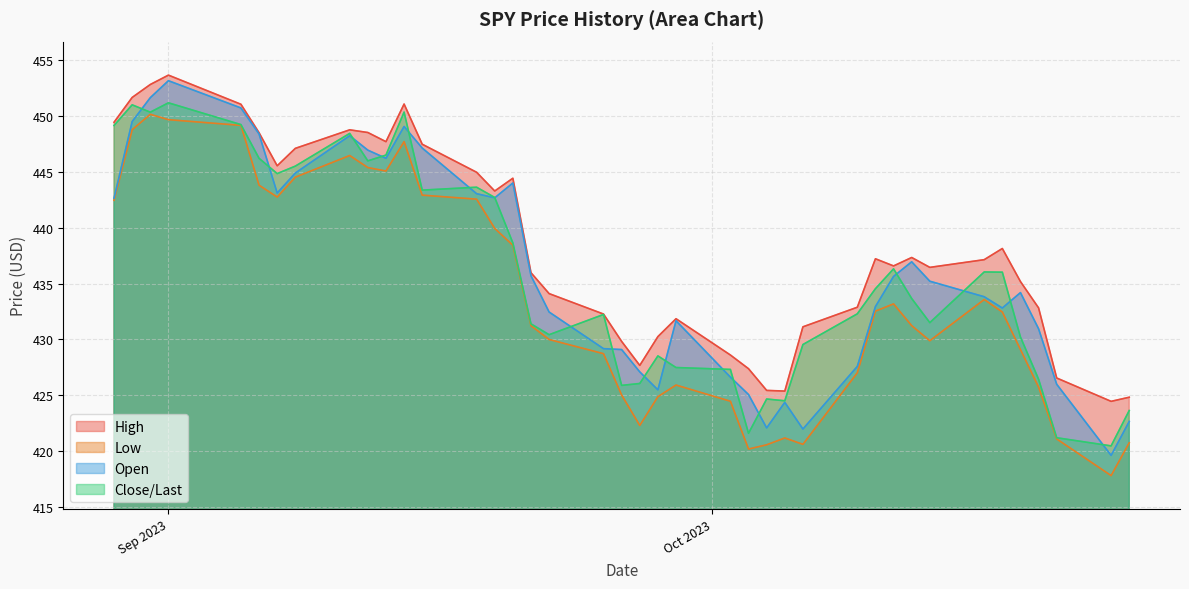

Reading left to right, transcribe all the data shown in this chart.

High: 10/24/2023=424.8	10/23/2023=424.4	10/20/2023=426.5	10/19/2023=432.8	10/18/2023=435.2	10/17/2023=438.1	10/16/2023=437.1	10/13/2023=436.4	10/12/2023=437.3	10/11/2023=436.6	10/10/2023=437.2	10/09/2023=432.9	10/06/2023=431.1	10/05/2023=425.4	10/04/2023=425.4	10/03/2023=427.4	10/02/2023=428.6	09/29/2023=431.9	09/28/2023=430.2	09/27/2023=427.7	09/26/2023=429.8	09/25/2023=432.3	09/22/2023=434.1	09/21/2023=436.0	09/20/2023=444.4	09/19/2023=443.3	09/18/2023=445.0	09/15/2023=447.5	09/14/2023=451.1	09/13/2023=447.7	09/12/2023=448.5	09/11/2023=448.8	09/08/2023=447.1	09/07/2023=445.6	09/06/2023=448.5	09/05/2023=451.1	09/01/2023=453.7	08/31/2023=452.8	08/30/2023=451.7	08/29/2023=449.4
Low: 10/24/2023=420.7	10/23/2023=417.8	10/20/2023=421.1	10/19/2023=425.7	10/18/2023=429.1	10/17/2023=432.4	10/16/2023=433.6	10/13/2023=429.9	10/12/2023=431.2	10/11/2023=433.2	10/10/2023=432.5	10/09/2023=427.0	10/06/2023=420.6	10/05/2023=421.2	10/04/2023=420.6	10/03/2023=420.2	10/02/2023=424.5	09/29/2023=425.9	09/28/2023=424.9	09/27/2023=422.3	09/26/2023=425.0	09/25/2023=428.7	09/22/2023=430.0	09/21/2023=431.2	09/20/2023=438.4	09/19/2023=439.9	09/18/2023=442.6	09/15/2023=442.9	09/14/2023=447.7	09/13/2023=445.1	09/12/2023=445.4	09/11/2023=446.5	09/08/2023=444.5	09/07/2023=442.8	09/06/2023=443.8	09/05/2023=449.2	09/01/2023=449.7	08/31/2023=450.2	08/30/2023=448.8	08/29/2023=442.5
Open: 10/24/2023=422.6	10/23/2023=419.6	10/20/2023=426.0	10/19/2023=430.9	10/18/2023=434.2	10/17/2023=432.8	10/16/2023=433.8	10/13/2023=435.2	10/12/2023=436.9	10/11/2023=435.6	10/10/2023=432.9	10/09/2023=427.6	10/06/2023=422.0	10/05/2023=424.4	10/04/2023=422.1	10/03/2023=425.1	10/02/2023=426.6	09/29/2023=431.7	09/28/2023=425.5	09/27/2023=427.1	09/26/2023=429.1	09/25/2023=429.2	09/22/2023=432.4	09/21/2023=435.7	09/20/2023=444.0	09/19/2023=442.7	09/18/2023=443.1	09/15/2023=447.1	09/14/2023=449.1	09/13/2023=446.2	09/12/2023=446.9	09/11/2023=448.2	09/08/2023=444.9	09/07/2023=443.1	09/06/2023=448.4	09/05/2023=450.7	09/01/2023=453.2	08/31/2023=451.6	08/30/2023=449.5	08/29/2023=442.6
Close/Last: 10/24/2023=423.6	10/23/2023=420.5	10/20/2023=421.2	10/19/2023=426.4	10/18/2023=430.2	10/17/2023=436.0	10/16/2023=436.0	10/13/2023=431.5	10/12/2023=433.7	10/11/2023=436.3	10/10/2023=434.5	10/09/2023=432.3	10/06/2023=429.5	10/05/2023=424.5	10/04/2023=424.7	10/03/2023=421.6	10/02/2023=427.3	09/29/2023=427.5	09/28/2023=428.5	09/27/2023=426.1	09/26/2023=425.9	09/25/2023=432.2	09/22/2023=430.4	09/21/2023=431.4	09/20/2023=438.6	09/19/2023=442.7	09/18/2023=443.6	09/15/2023=443.4	09/14/2023=450.4	09/13/2023=446.5	09/12/2023=446.0	09/11/2023=448.4	09/08/2023=445.5	09/07/2023=444.9	09/06/2023=446.2	09/05/2023=449.2	09/01/2023=451.2	08/31/2023=450.4	08/30/2023=451.0	08/29/2023=449.2